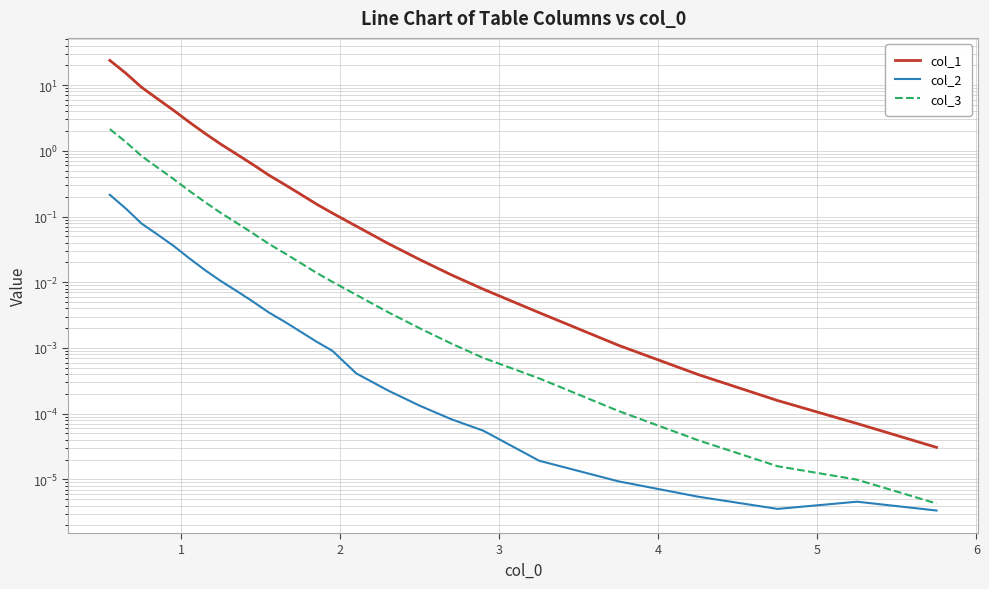

Is this an area chart (filled region under the line)?

No